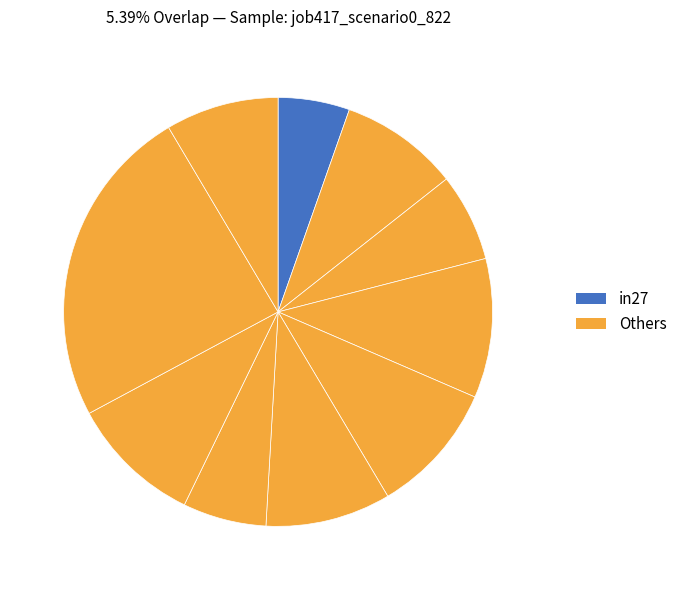

How many slices are in this pie chart?

10